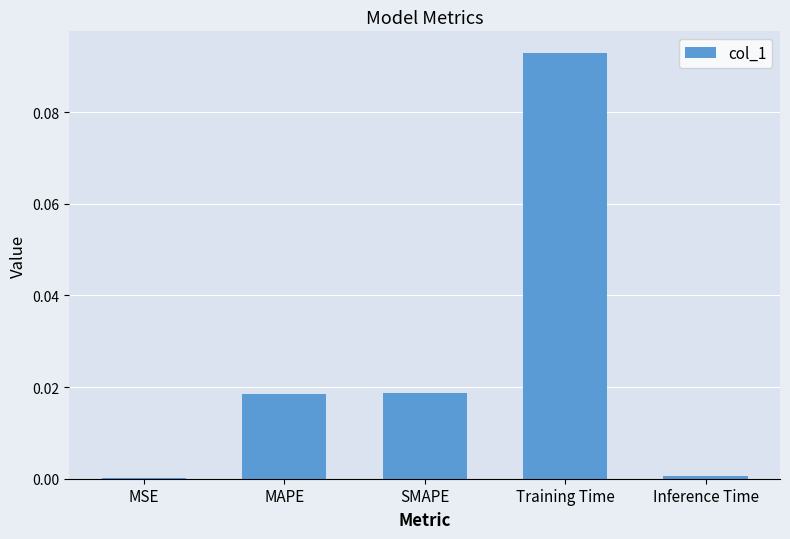

Is it true that the value at Training Time is 0.0?

False